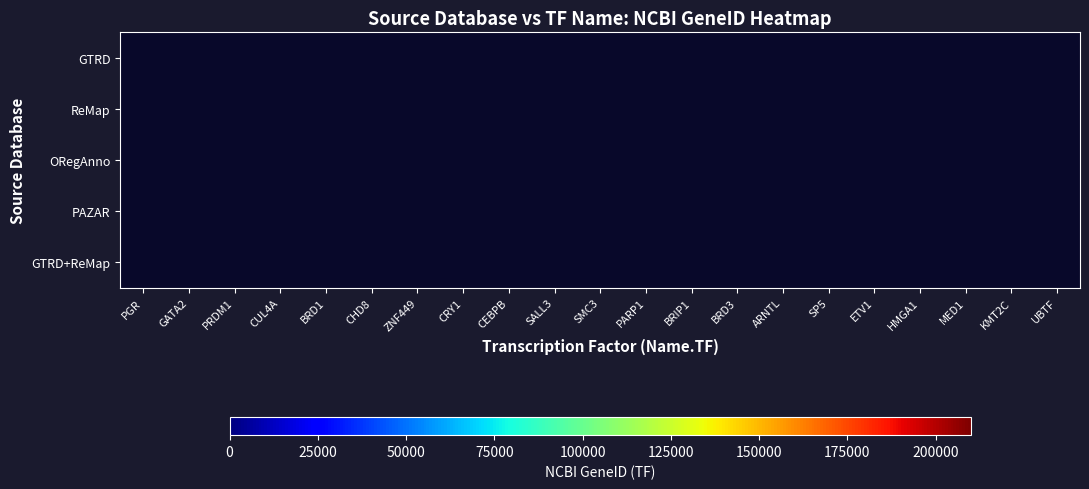

Which series has the widest spread of values?

GTRD